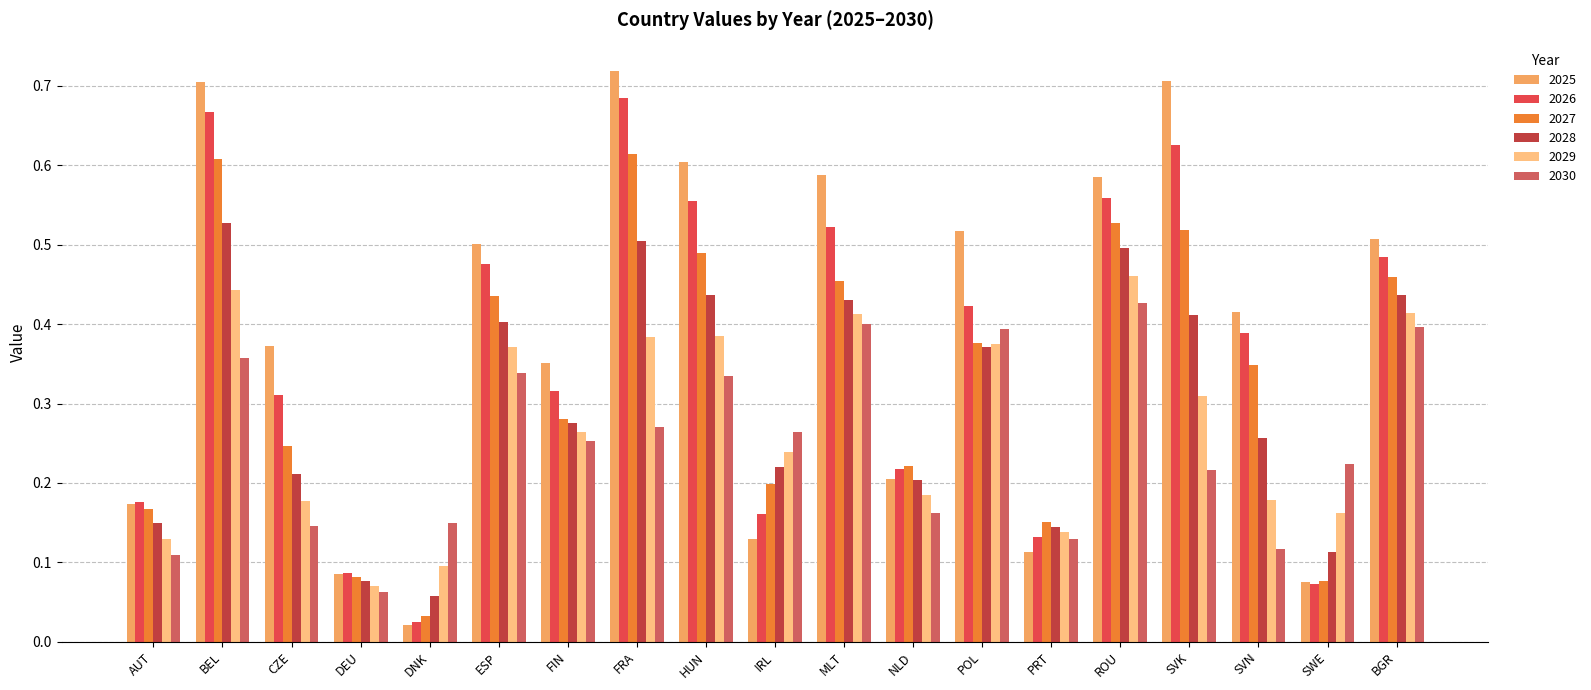

How many bars are there in each group?

6